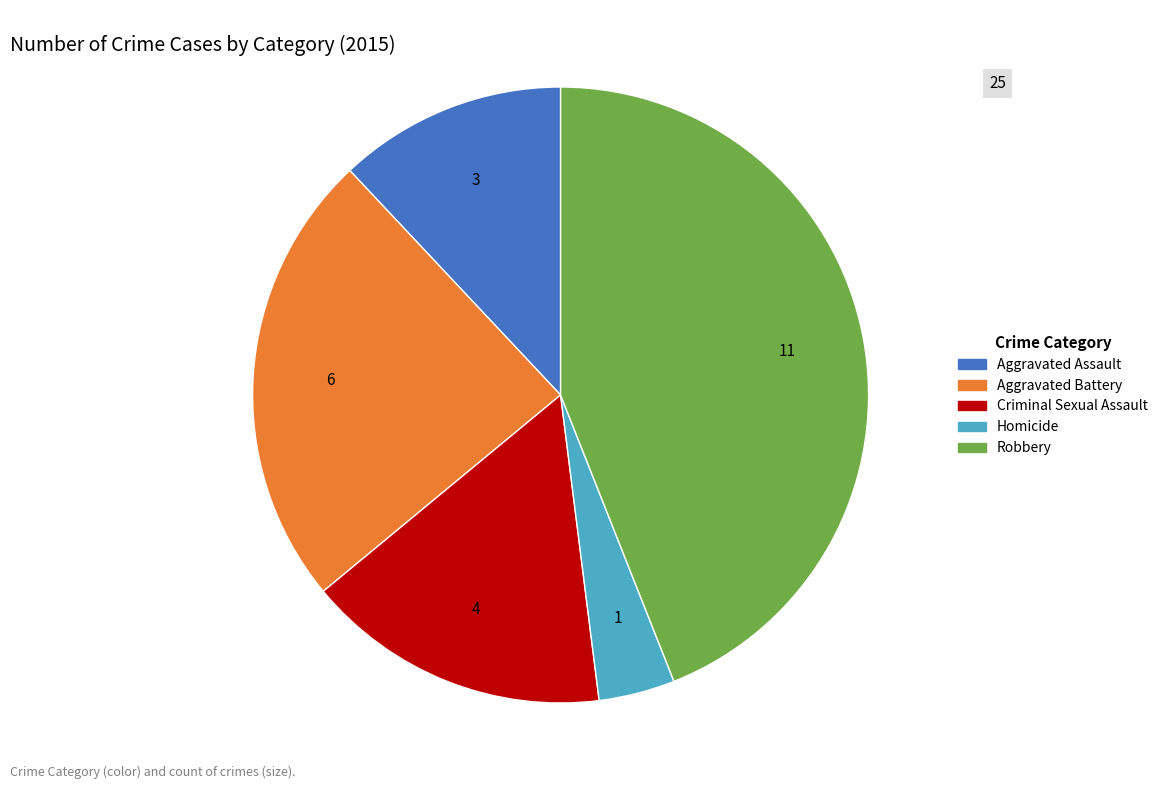

Which slice is the smallest?

Homicide